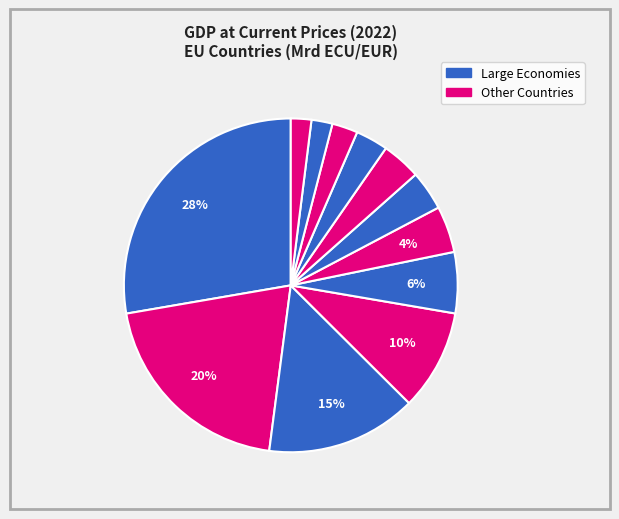

Count the number of slices in the pie.

12